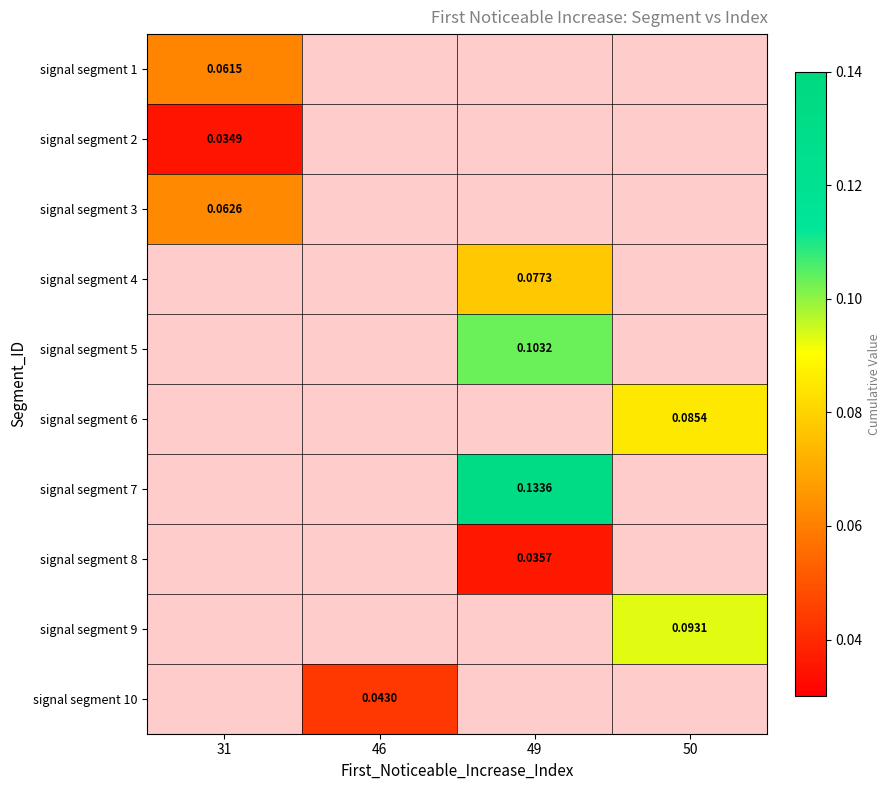

At which category does the chart reach its peak across all series?

49